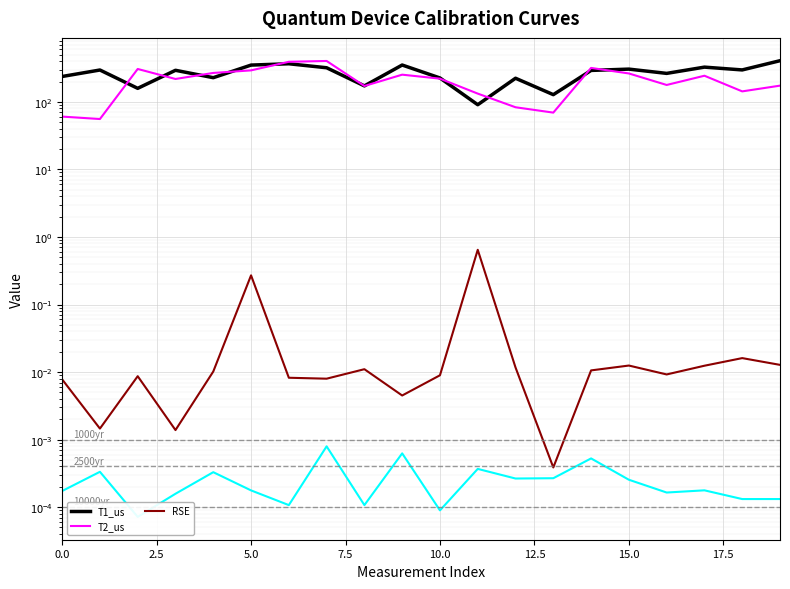

How many interior local valleys does the RSE series have?

6